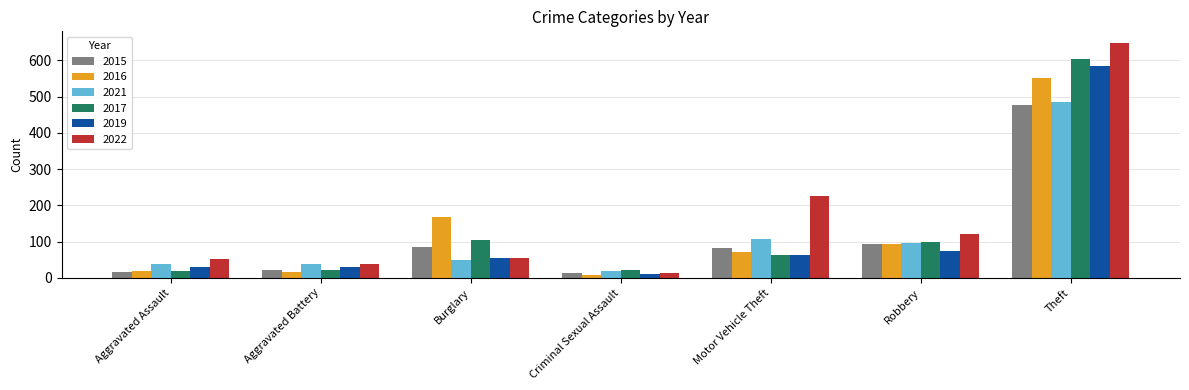

What is the spread (max minus min) of values at Theft?

171